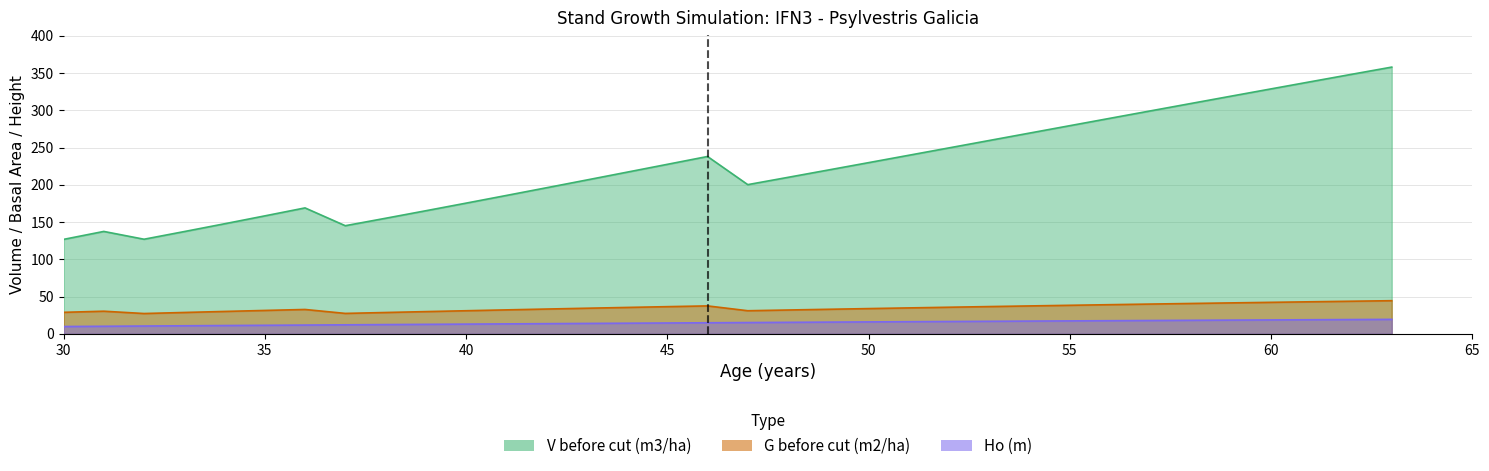

Reading right to left, transcribe all the data shown in this chart.

V before cut (m3/ha): 357.9	348.2	338.4	328.7	318.8	309.0	299.1	289.2	279.3	269.4	259.4	249.5	239.6	229.7	219.8	210.0	200.2	237.9	227.4	216.9	206.4	196.0	185.6	175.3	165.1	155.0	145.1	168.9	158.2	147.6	137.2	126.9	137.4	126.7
G before cut (m2/ha): 44.4	43.7	43.0	42.2	41.5	40.7	39.9	39.1	38.2	37.4	36.5	35.6	34.7	33.8	32.9	31.9	30.9	37.4	36.4	35.4	34.3	33.2	32.1	30.9	29.8	28.6	27.4	32.6	31.3	30.0	28.6	27.2	30.3	28.8
Ho (m): 19.4	19.1	18.9	18.6	18.4	18.1	17.8	17.6	17.3	17.0	16.8	16.5	16.2	15.9	15.7	15.4	15.1	14.8	14.5	14.2	13.9	13.6	13.3	13.0	12.7	12.4	12.0	11.7	11.4	11.1	10.8	10.4	10.1	9.8